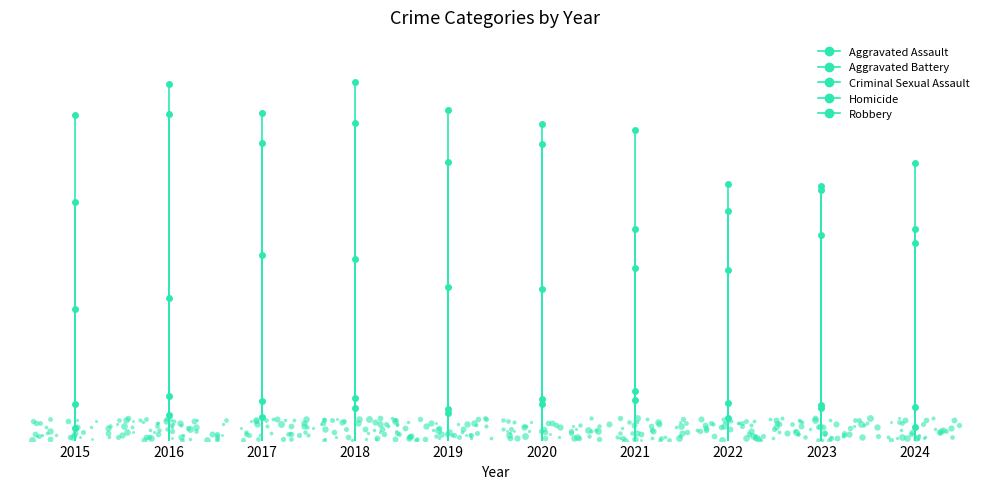

At which label is Robbery closest to 129?

2015